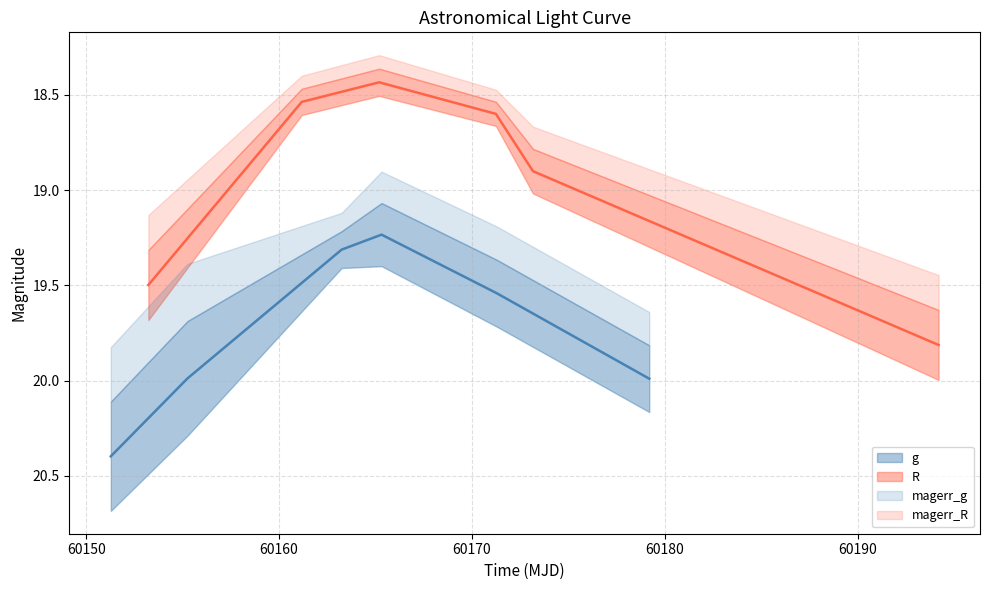

What is the sum of all R values?

113.8